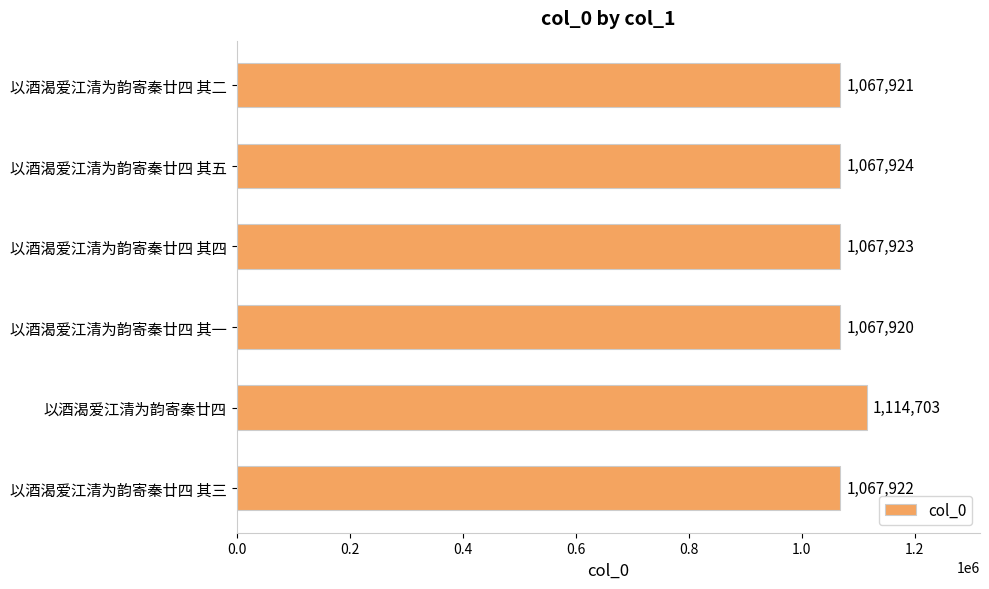

Which label corresponds to the largest value in the chart?

以酒渴爱江清为韵寄秦廿四